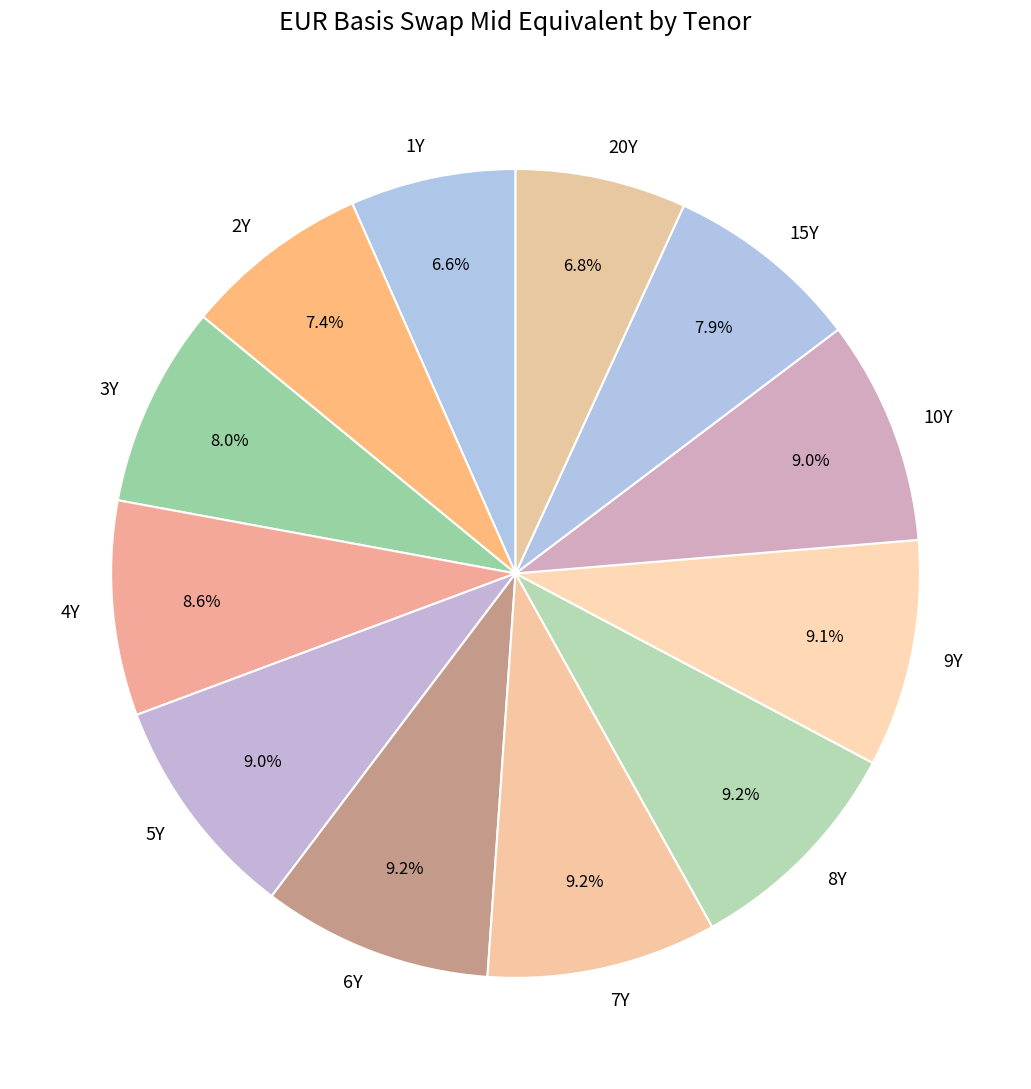

Is it true that 4Y is 18% of the pie?

False